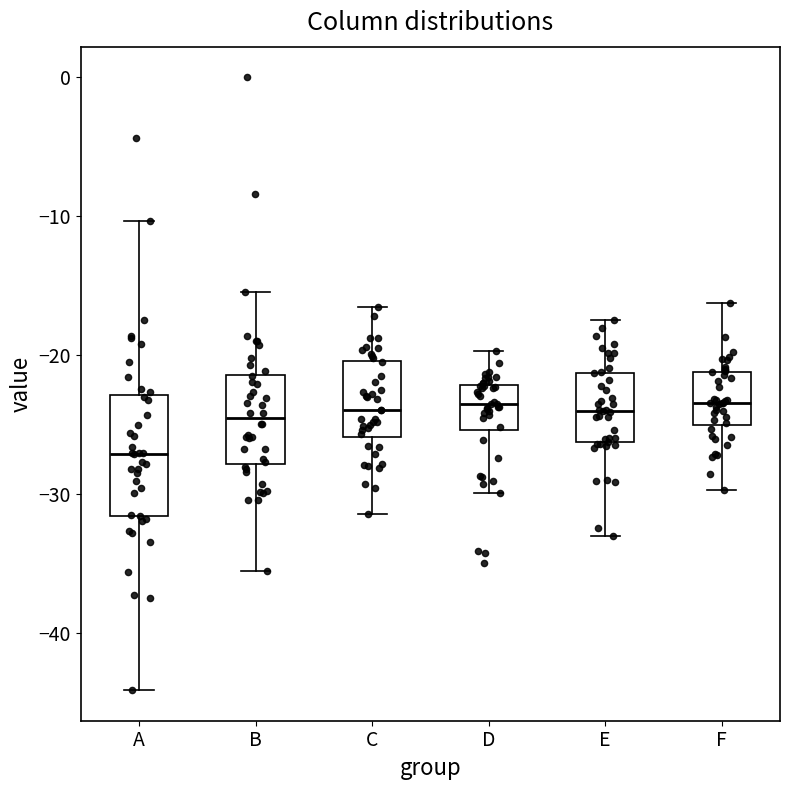

Which box is the tallest, from its lower edge to its upper edge?

A